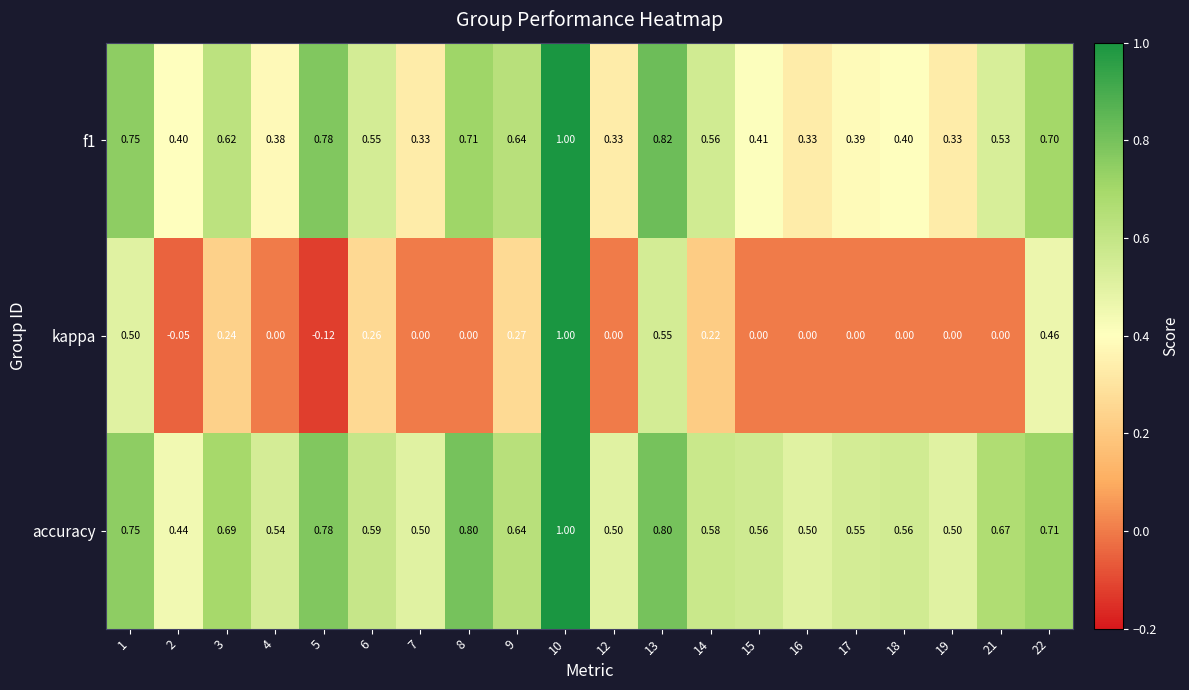

Which series has the largest total across all categories?

accuracy